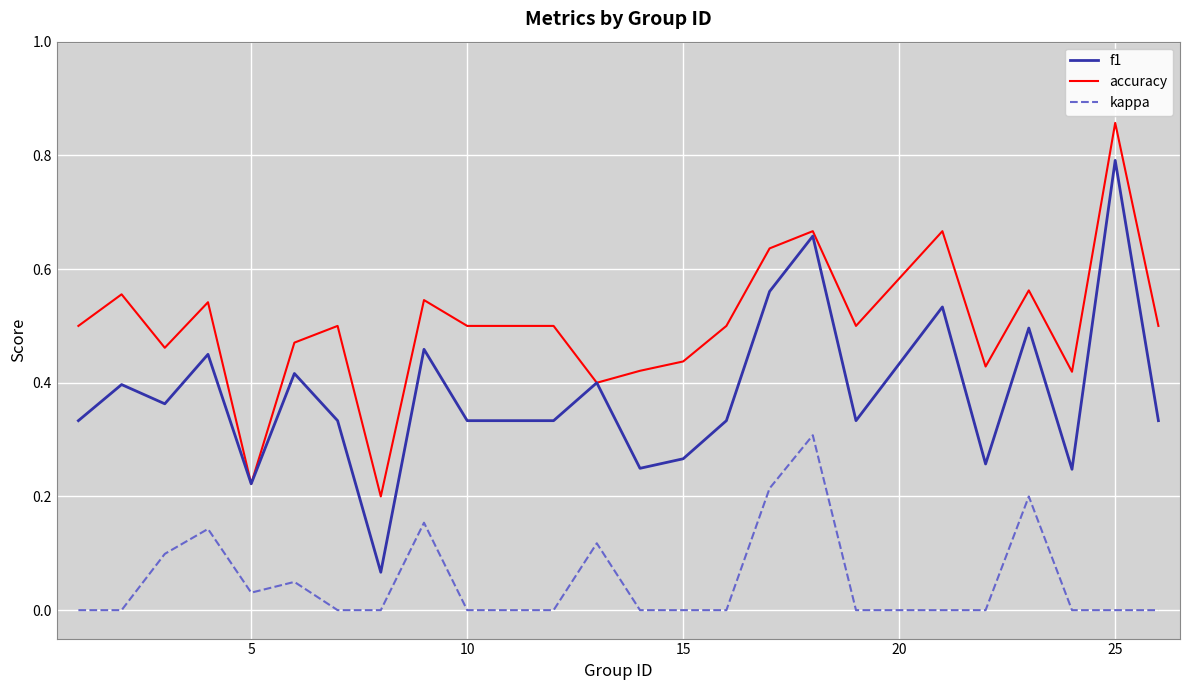

What is the highest value of the f1 series?

0.8